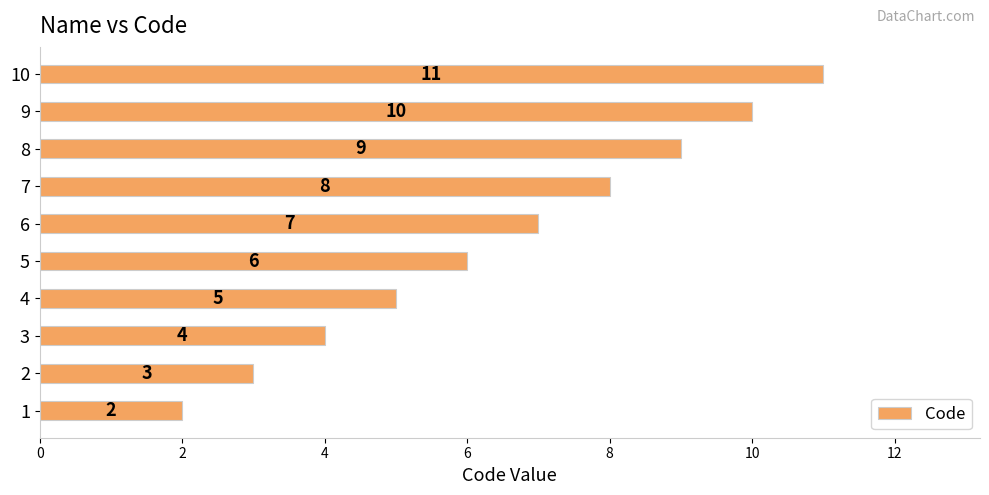

List the labels in order of value, smallest first.

1, 2, 3, 4, 5, 6, 7, 8, 9, 10